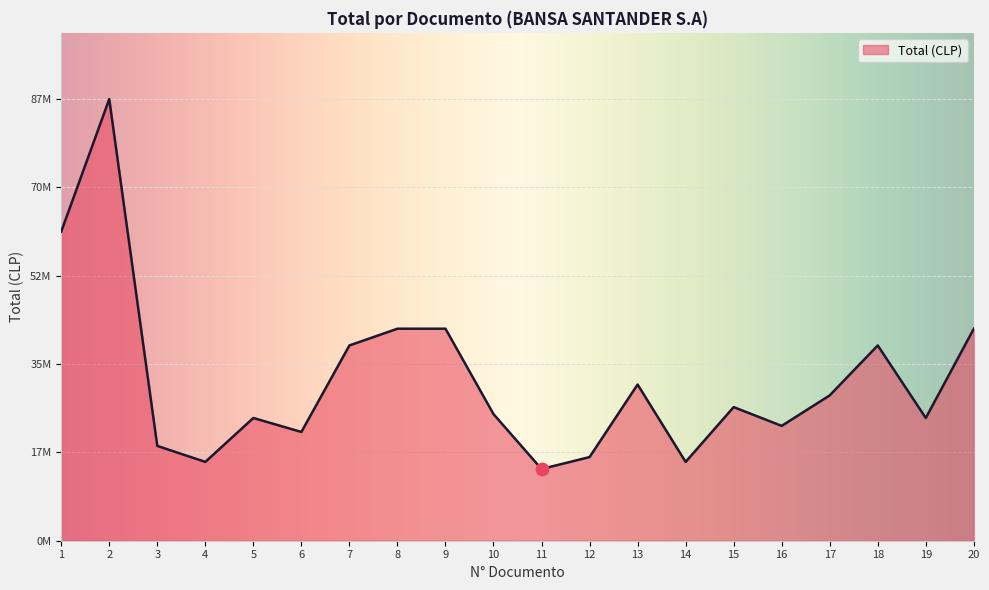

What is the change in value from 10 to 20?

+16932510